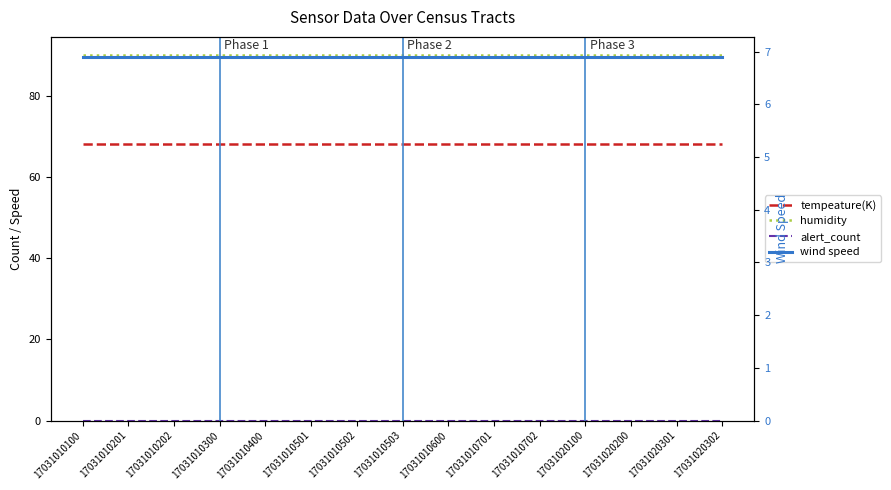

Reading left to right, transcribe all the data shown in this chart.

tempeature(K): 68.0	68.0	68.0	68.0	68.0	68.0	68.0	68.0	68.0	68.0	68.0	68.0	68.0	68.0	68.0
humidity: 90.0	90.0	90.0	90.0	90.0	90.0	90.0	90.0	90.0	90.0	90.0	90.0	90.0	90.0	90.0
alert_count: 0.0	0.0	0.0	0.0	0.0	0.0	0.0	0.0	0.0	0.0	0.0	0.0	0.0	0.0	0.0
wind speed: 6.9	6.9	6.9	6.9	6.9	6.9	6.9	6.9	6.9	6.9	6.9	6.9	6.9	6.9	6.9